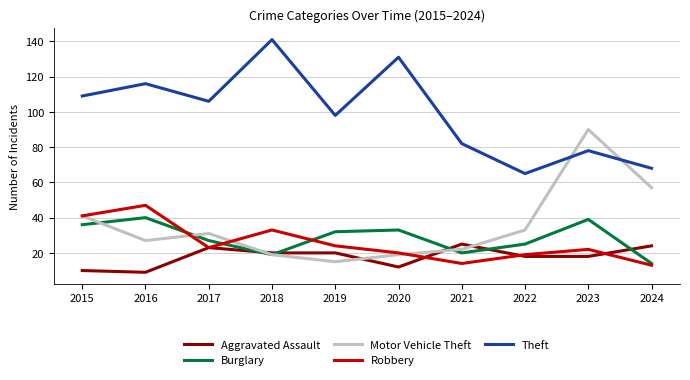

At which category is the sum across all series the highest?

2023